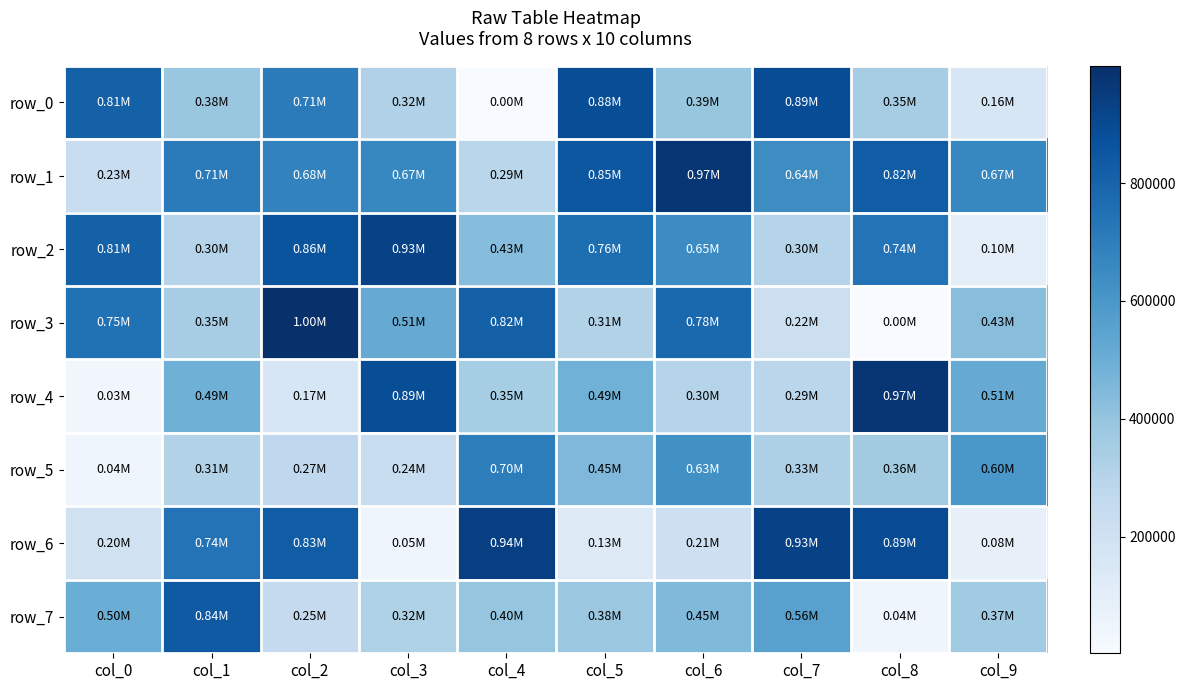

Rank the series by their maximum value, from lowest to highest.

row_5, row_7, row_0, row_2, row_6, row_4, row_1, row_3